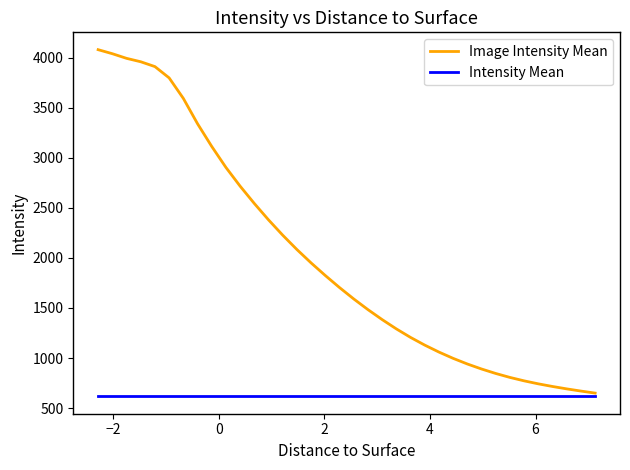

What is the average value of the Intensity Mean series?

617.2